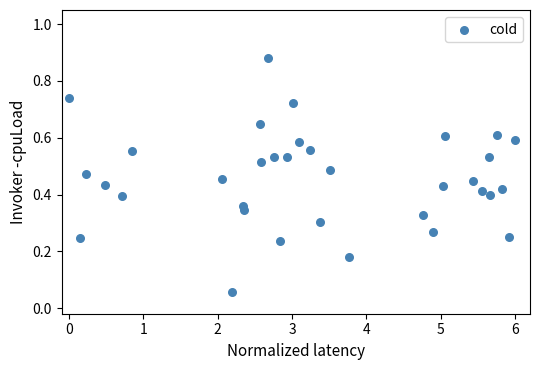

What is the range of X values (max minus min)?

6.0